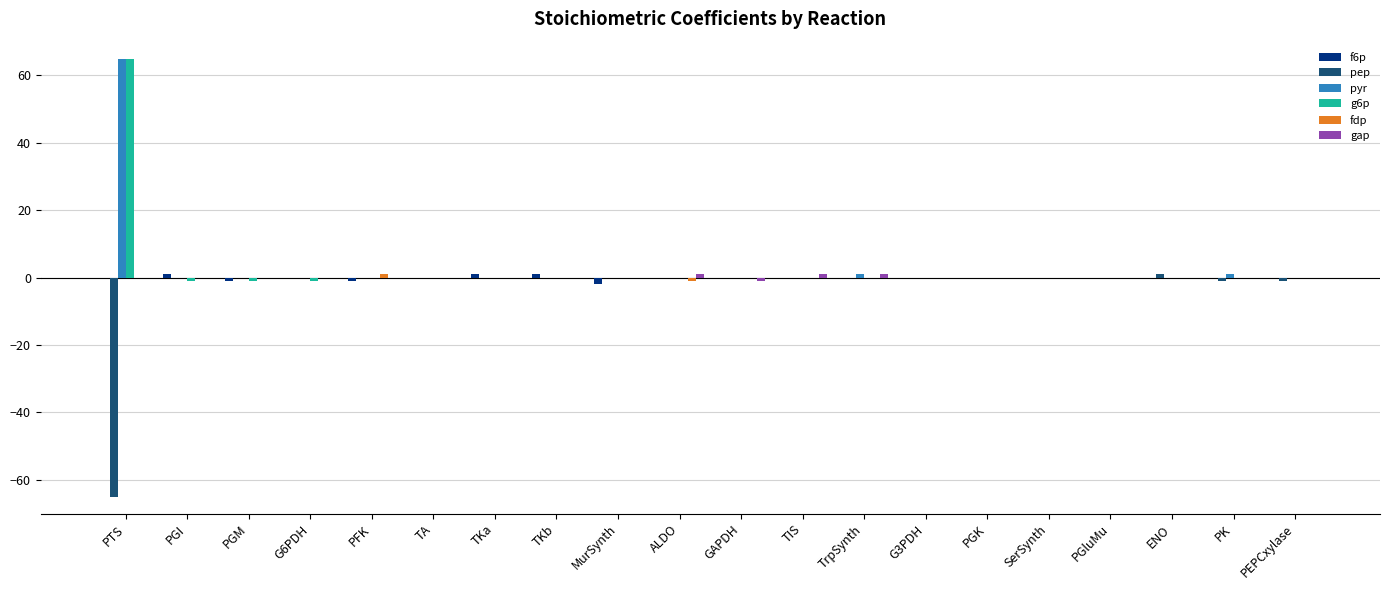

Is it true that pyr equals 0 at MurSynth?

True